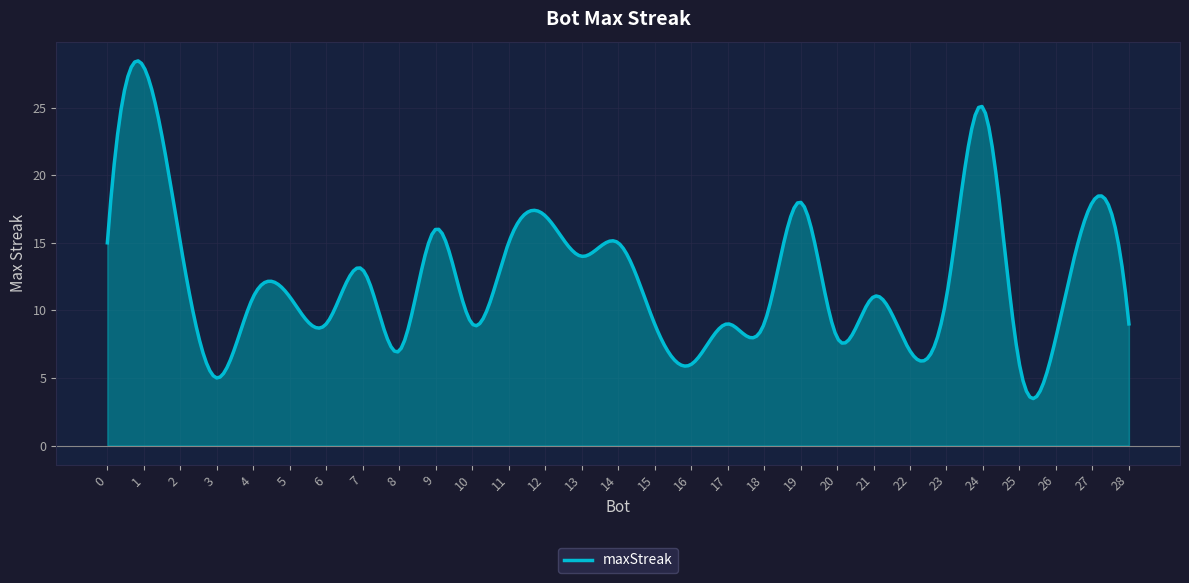

What is the maximum value shown in the chart?

28.5